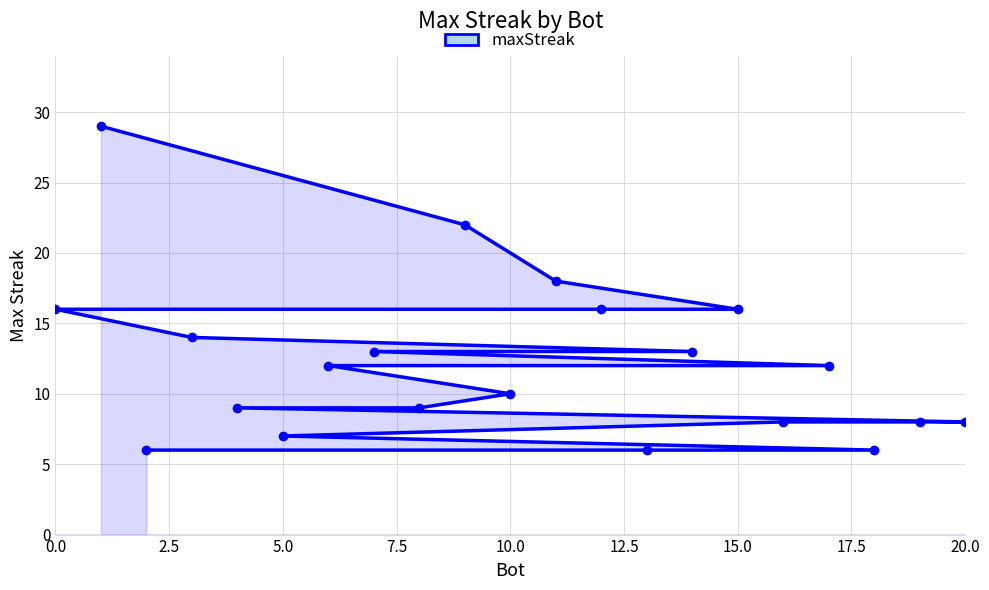

Which category has the lowest value across all series?

18